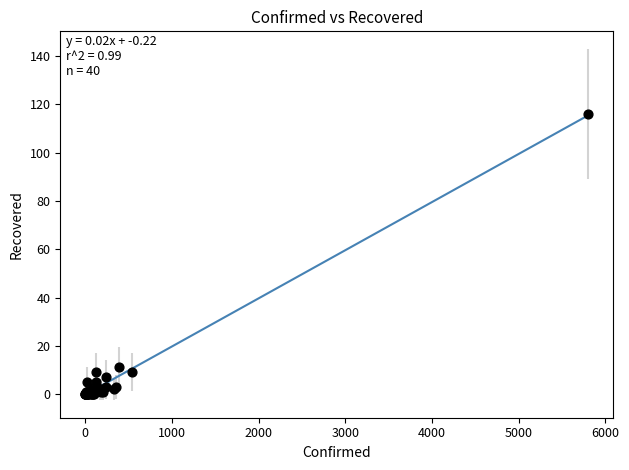

What Y value in the scatter plot is closest to 58?

11